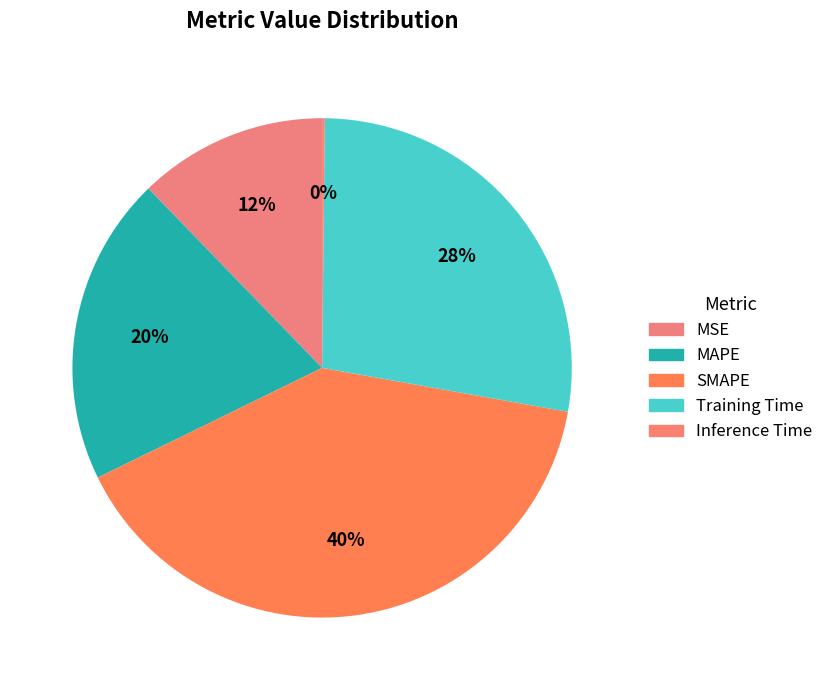

What is the largest slice in the pie chart?

SMAPE